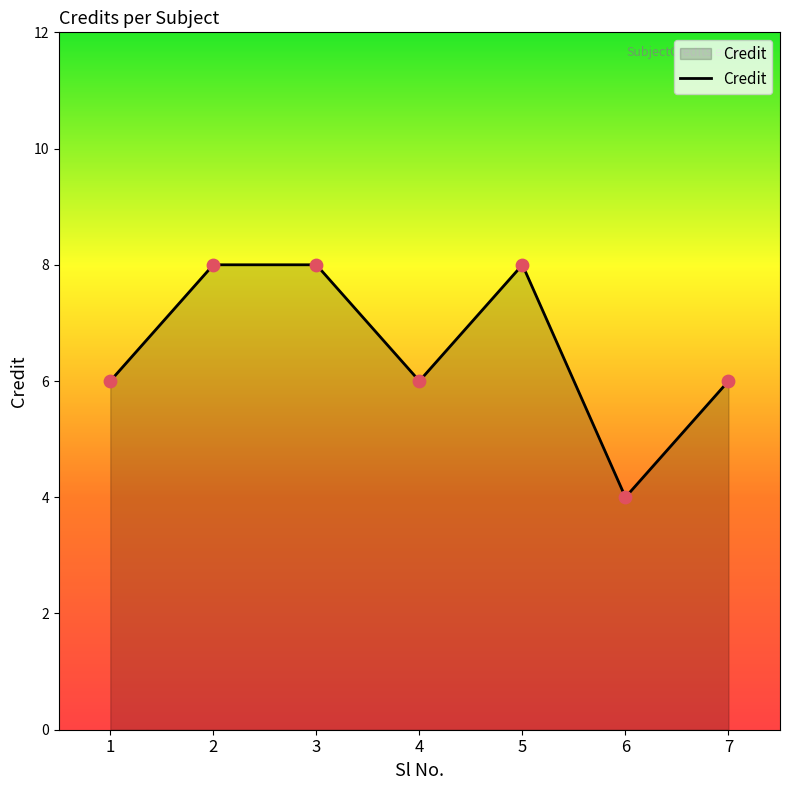

What is the ratio of the value at 5 to the value at 2?

1.0